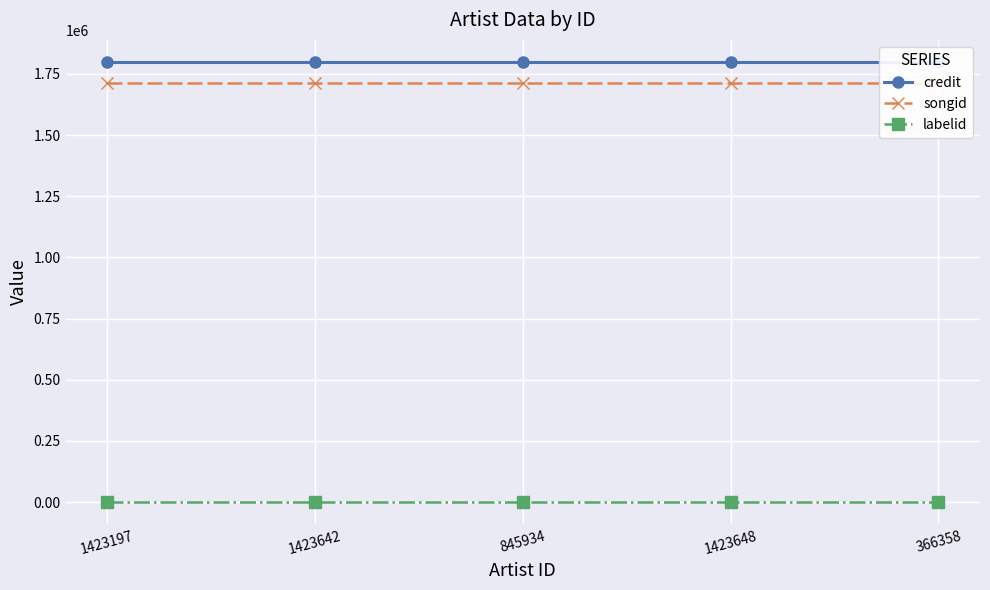

What is the label of the 2nd point from the left?

1423642